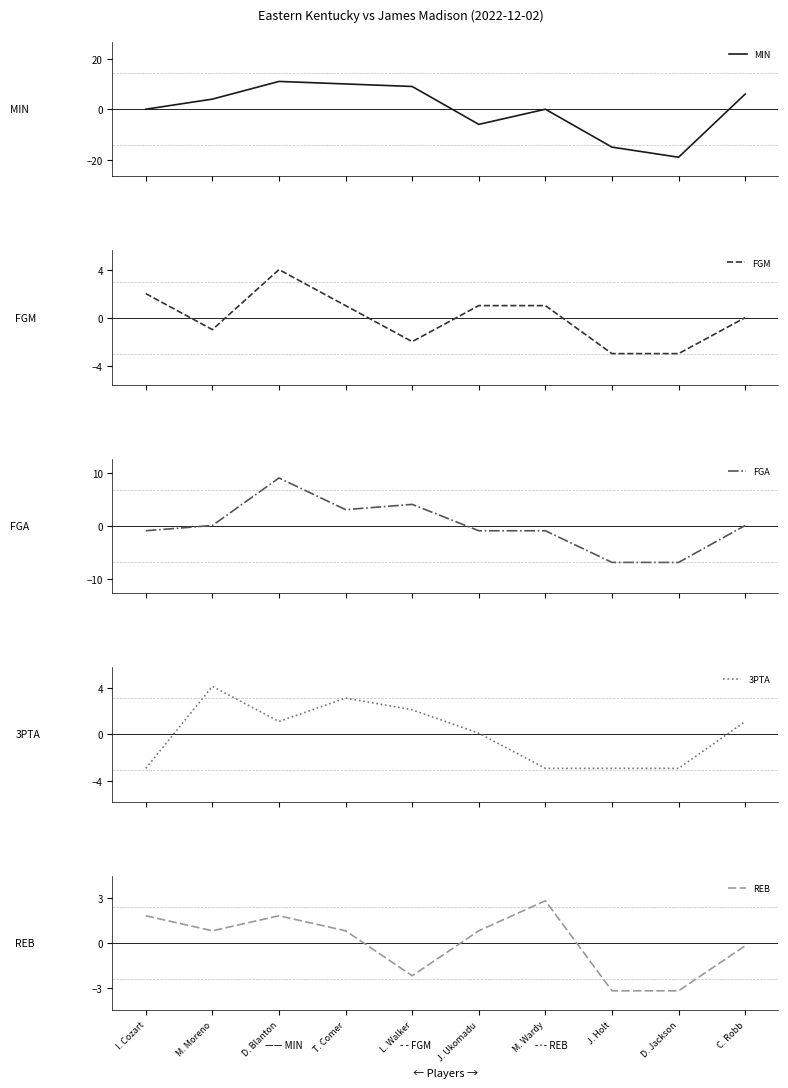

Reading left to right, list all the values displayed in this chart.

MIN: I. Cozart=0.0	M. Moreno=4.0	D. Blanton=11.0	T. Comer=10.0	L. Walker=9.0	J. Ukomadu=-6.0	M. Wardy=0.0	J. Holt=-15.0	D. Jackson=-19.0	C. Robb=6.0
FGM: I. Cozart=2.0	M. Moreno=-1.0	D. Blanton=4.0	T. Comer=1.0	L. Walker=-2.0	J. Ukomadu=1.0	M. Wardy=1.0	J. Holt=-3.0	D. Jackson=-3.0	C. Robb=0.0
FGA: I. Cozart=-0.9	M. Moreno=0.1	D. Blanton=9.1	T. Comer=3.1	L. Walker=4.1	J. Ukomadu=-0.9	M. Wardy=-0.9	J. Holt=-6.9	D. Jackson=-6.9	C. Robb=0.1
3PTA: I. Cozart=-2.9	M. Moreno=4.1	D. Blanton=1.1	T. Comer=3.1	L. Walker=2.1	J. Ukomadu=0.1	M. Wardy=-2.9	J. Holt=-2.9	D. Jackson=-2.9	C. Robb=1.1
REB: I. Cozart=1.8	M. Moreno=0.8	D. Blanton=1.8	T. Comer=0.8	L. Walker=-2.2	J. Ukomadu=0.8	M. Wardy=2.8	J. Holt=-3.2	D. Jackson=-3.2	C. Robb=-0.2